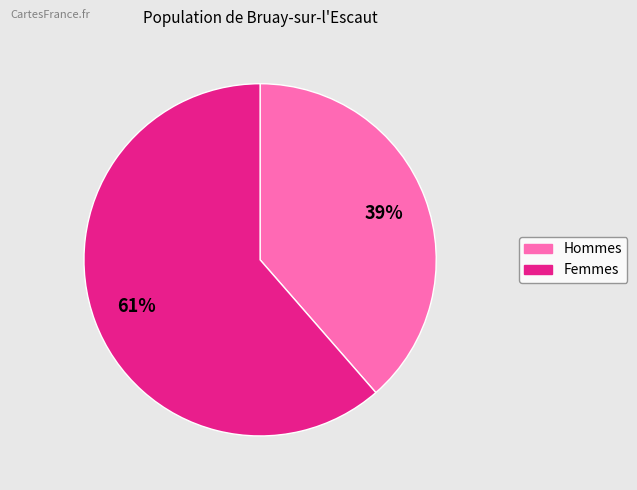

Count the number of slices in the pie.

2